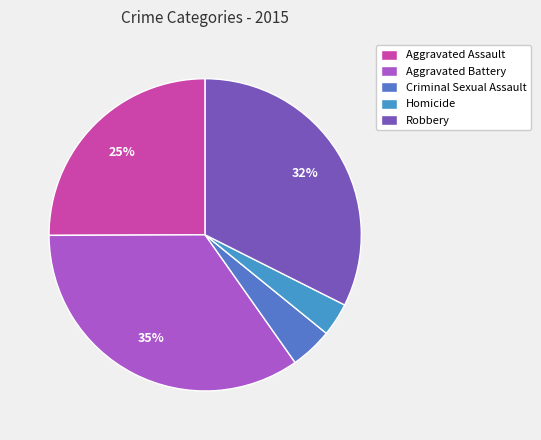

To the nearest percent, what is the average slice percentage?

20%